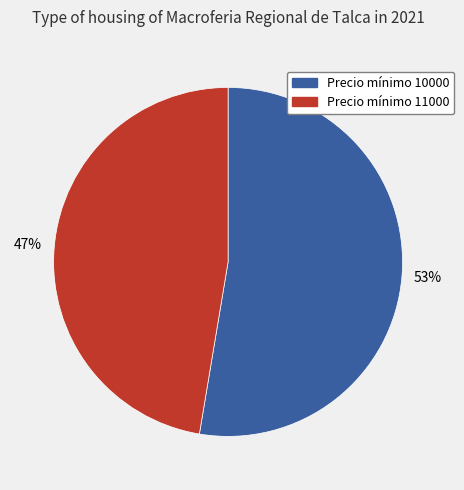

How many segments does this pie chart have?

2